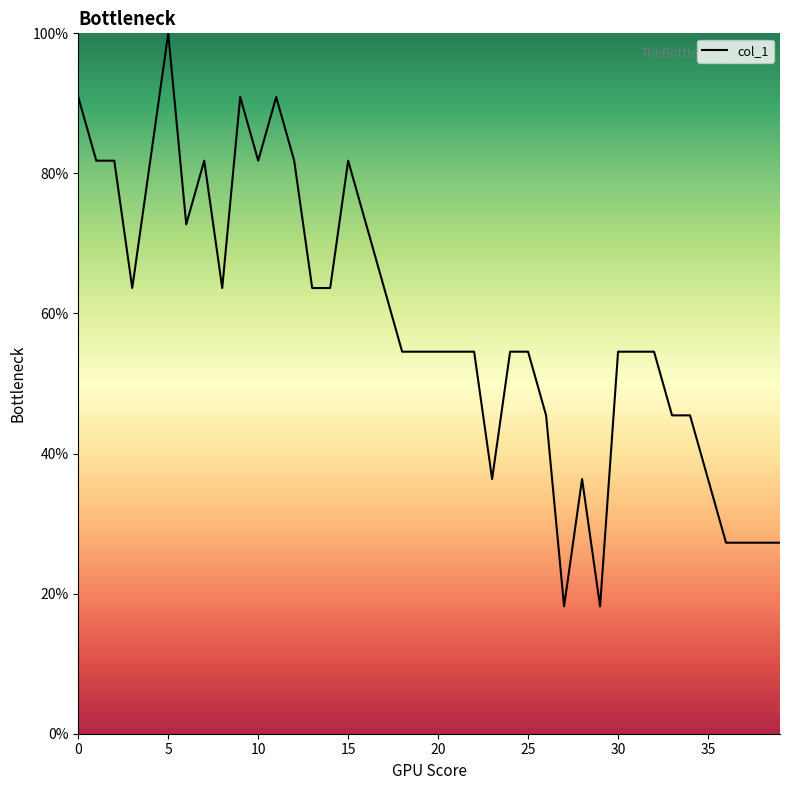

What is the smallest value displayed?

18.2